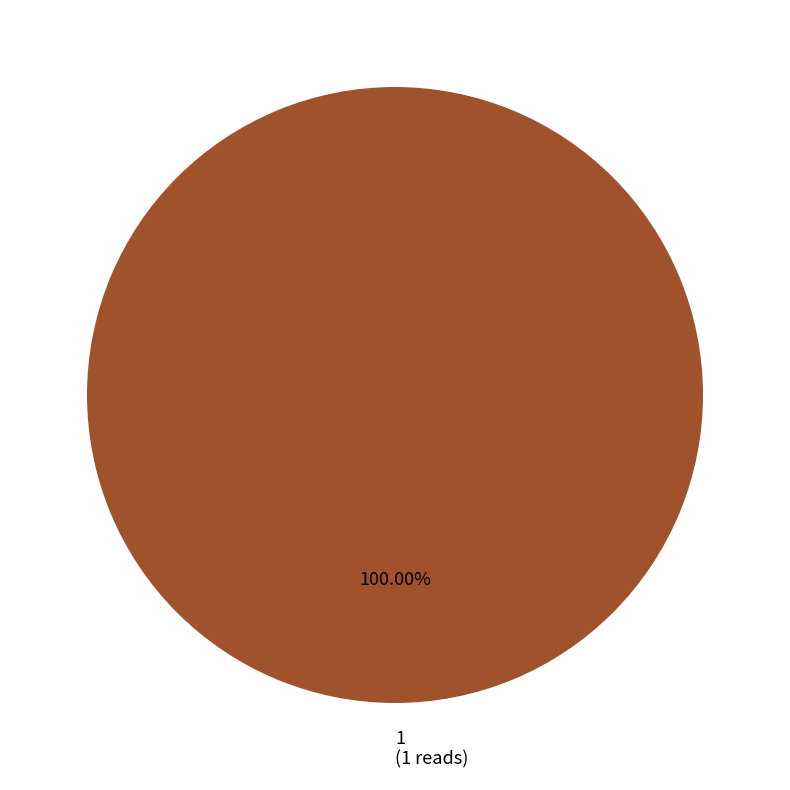

Rank the categories by value from highest to lowest.

1